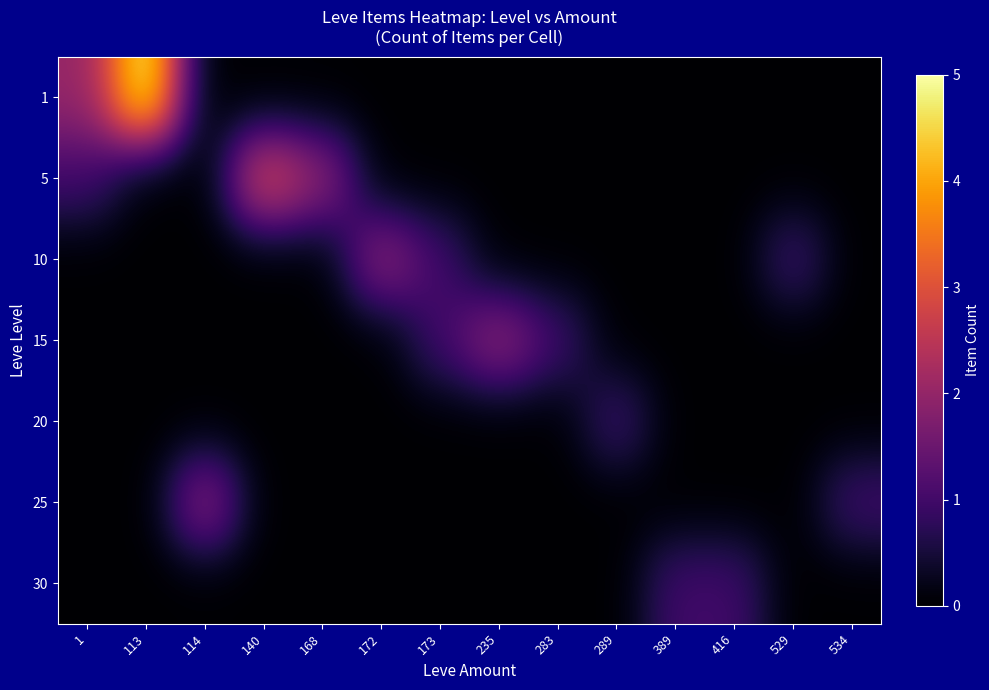

At how many categories does at least one series exceed 3?

1